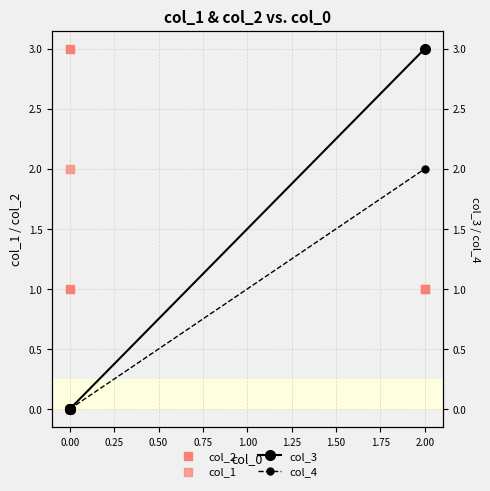

Which series has the largest total across all categories?

col_2